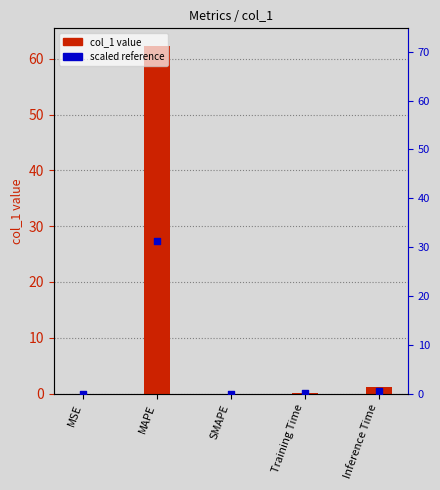

Which series has the largest total across all categories?

col_1